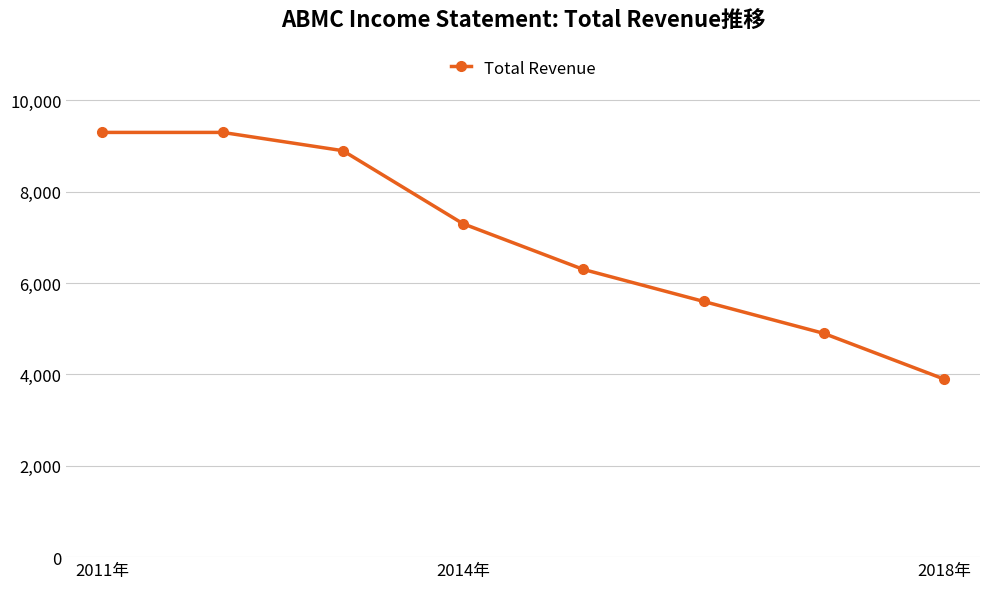

How many distinct data groups are displayed?

1